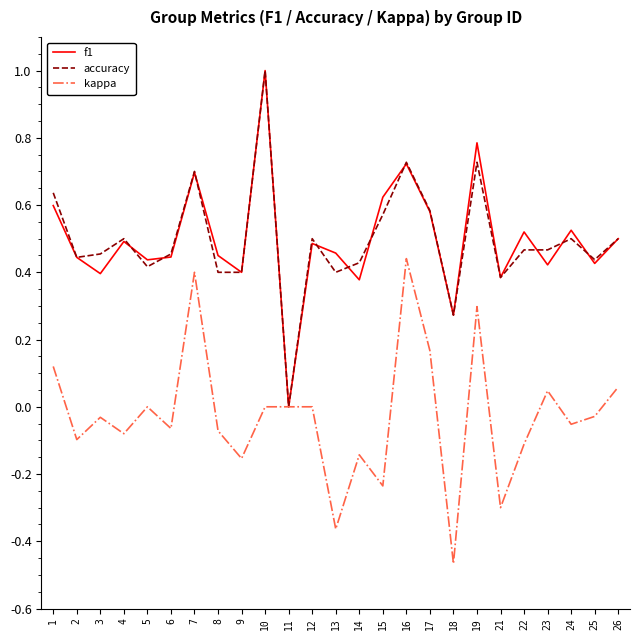

What are all the series names shown in the legend?

f1, accuracy, kappa